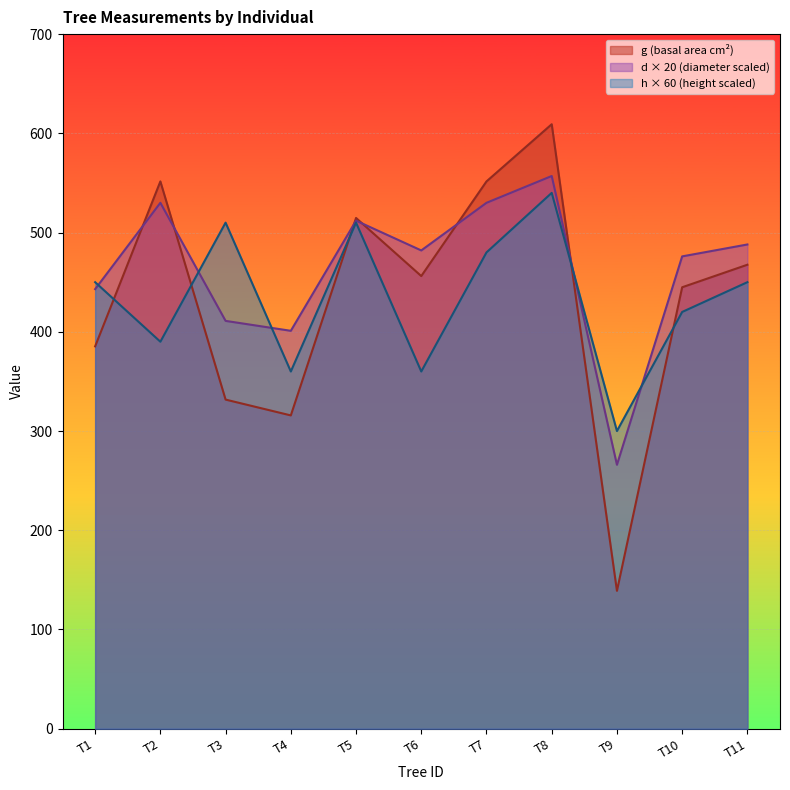

How many lines are shown in the chart?

3